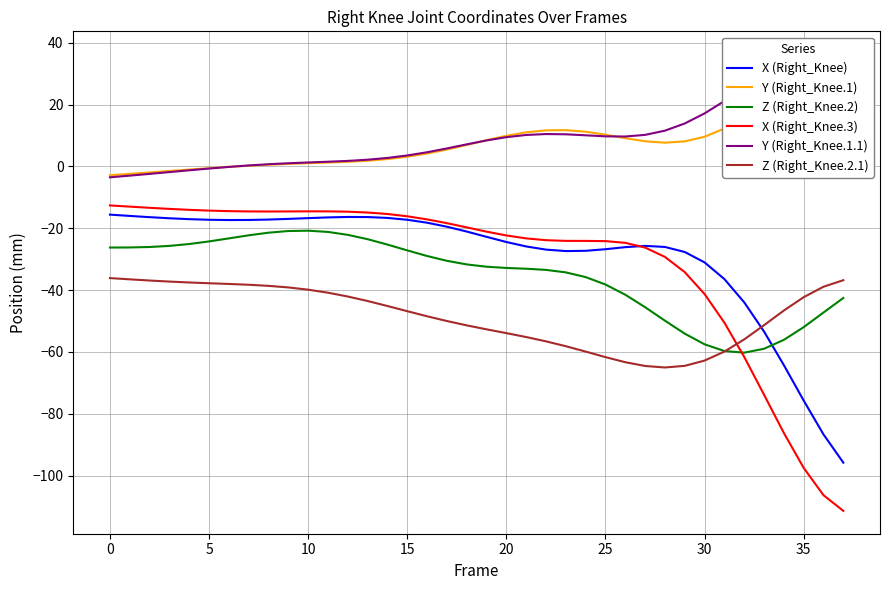

True or false: X (Right_Knee.3) and Y (Right_Knee.1) cross at least once.

False